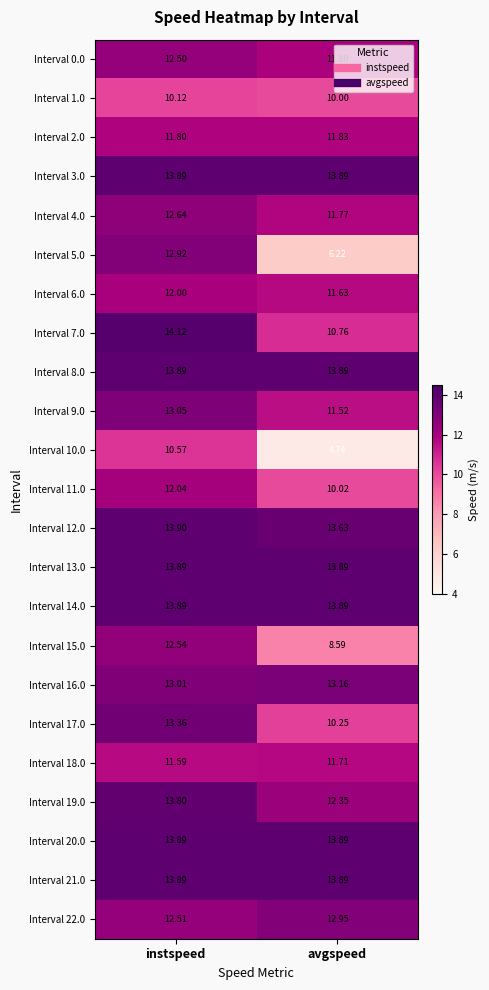

At which label is Interval 1.0 closest to 10?

avgspeed